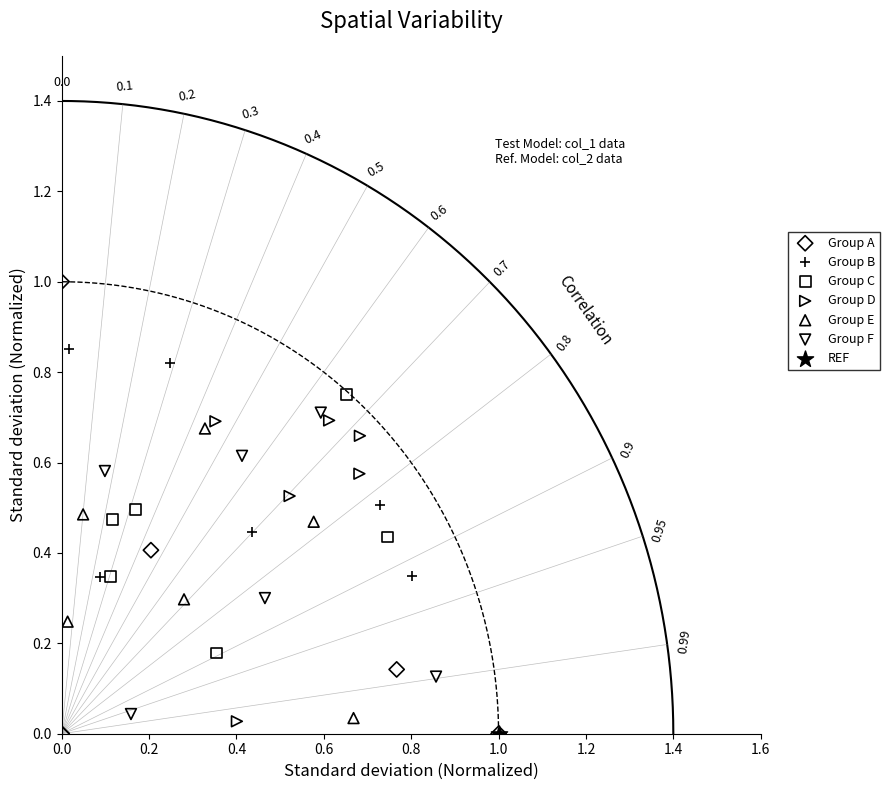

Which series contains the highest Y value?

Group A